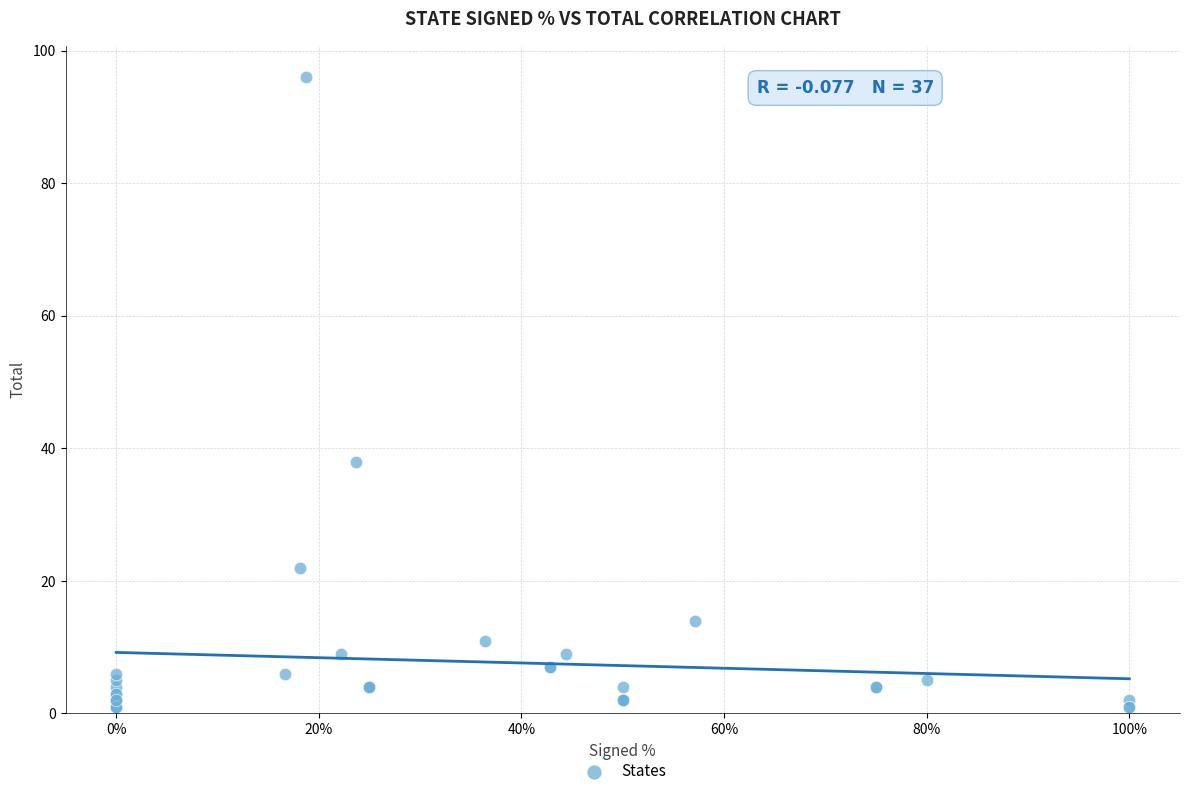

What Y value in the scatter plot is closest to 48?

38